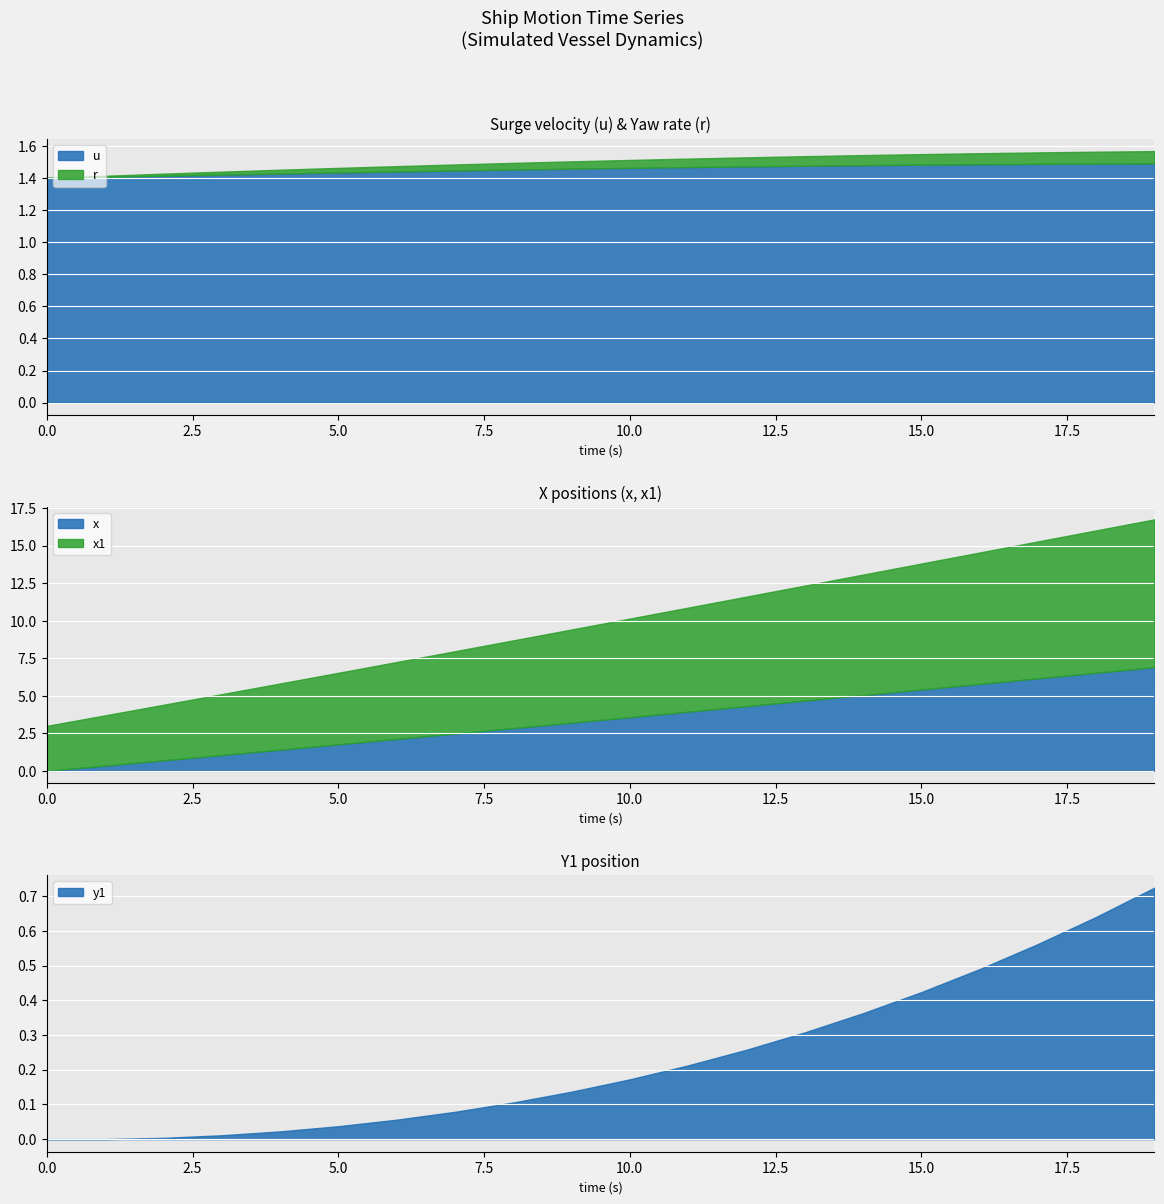

True or false: u has more than 0 points higher than both neighbors.

False